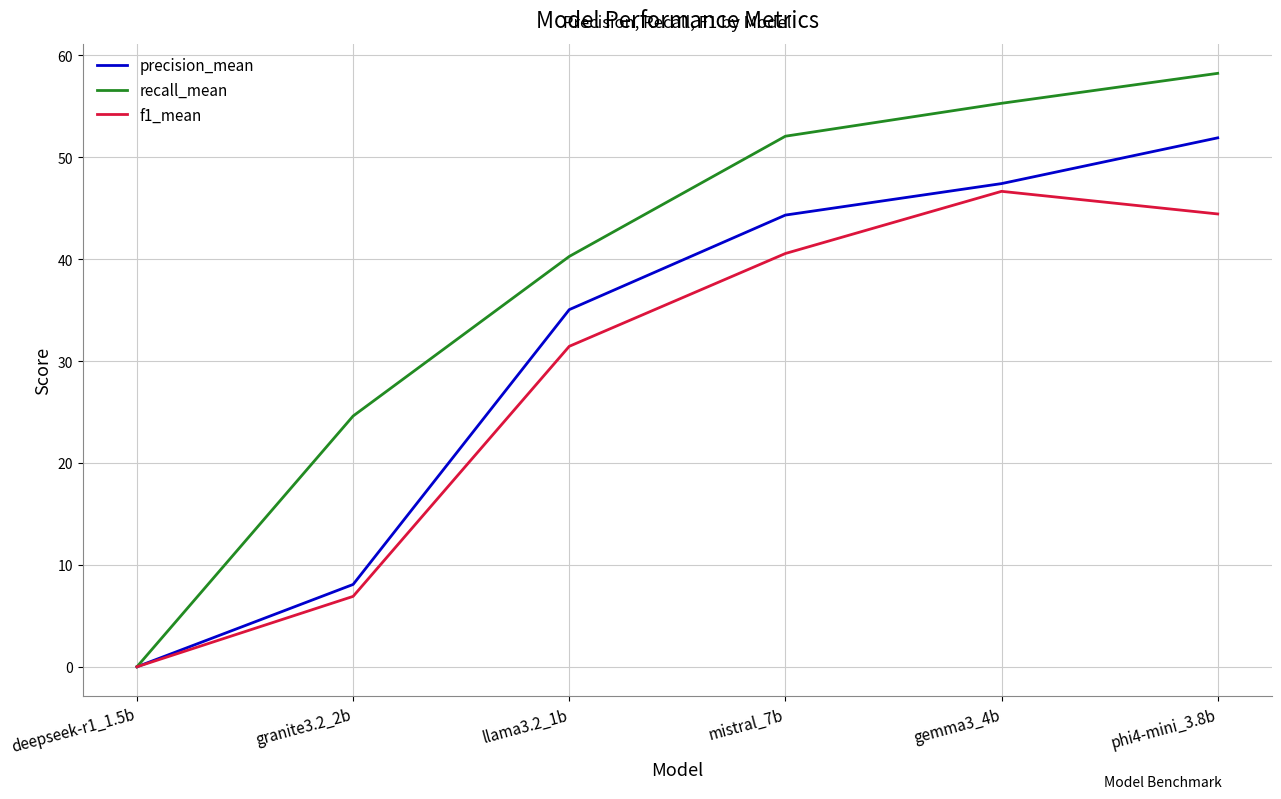

At which label is recall_mean closest to 29?

granite3.2_2b